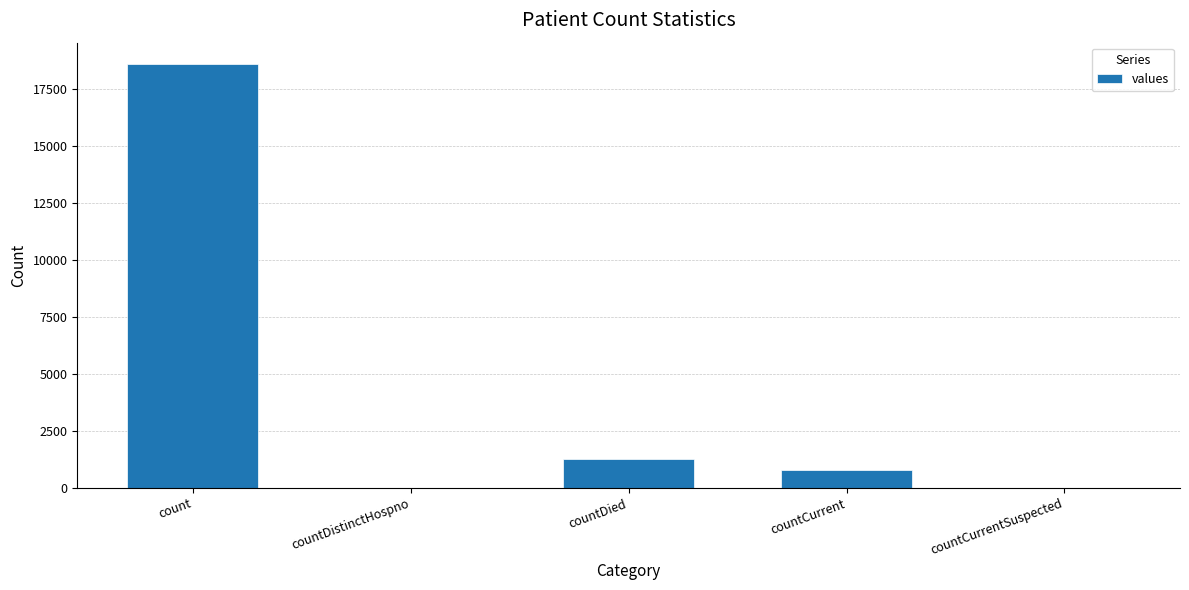

What is the maximum value shown in the chart?

18615